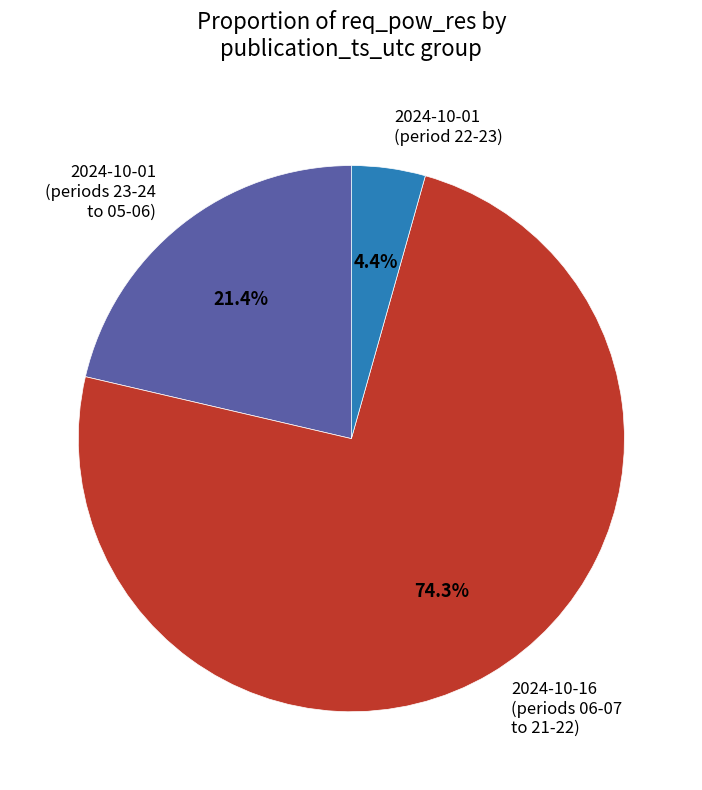

Count the number of slices in the pie.

3